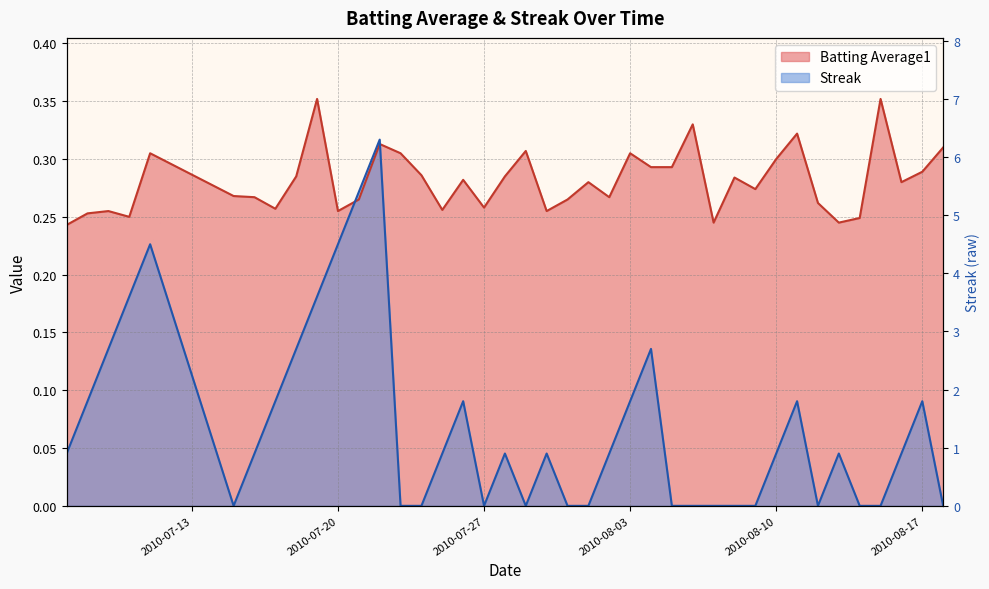

What is the label of the 2nd point from the left?

2010-07-08